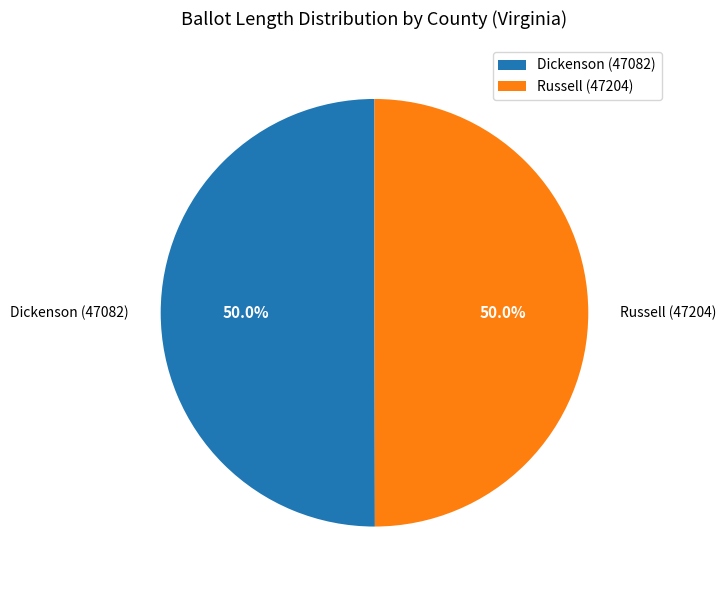

Approximately how many times larger is the value at Russell (47204) compared to Dickenson (47082)?

1.0